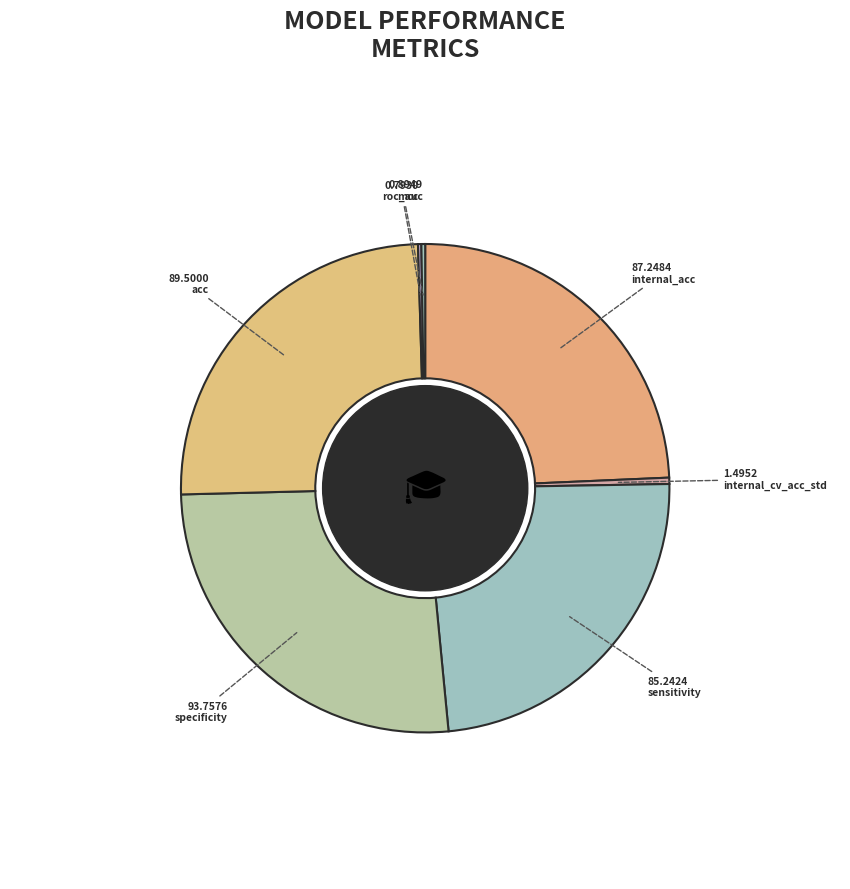

Do internal_cv_acc_std and specificity together represent more than half of the pie?

No